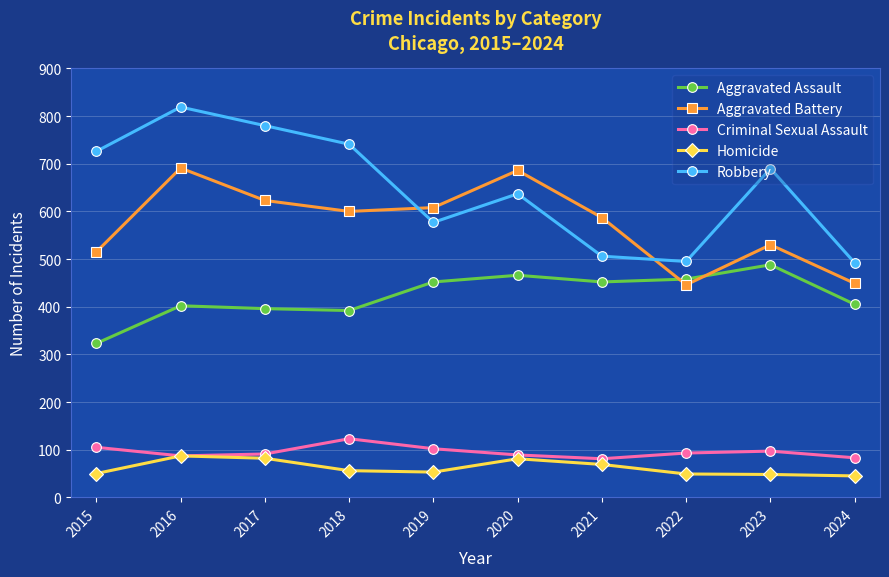

What is the total value across all series at 2016?

2086